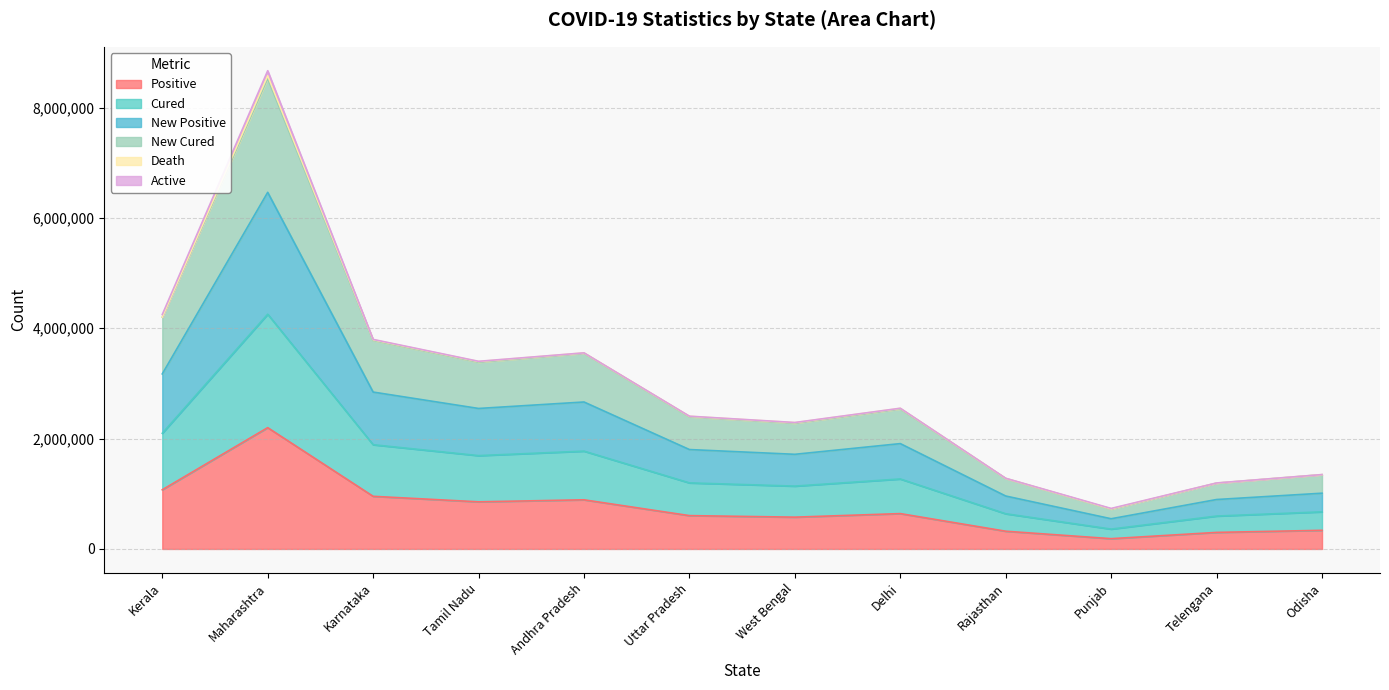

At which category is the sum across all series the highest?

Maharashtra